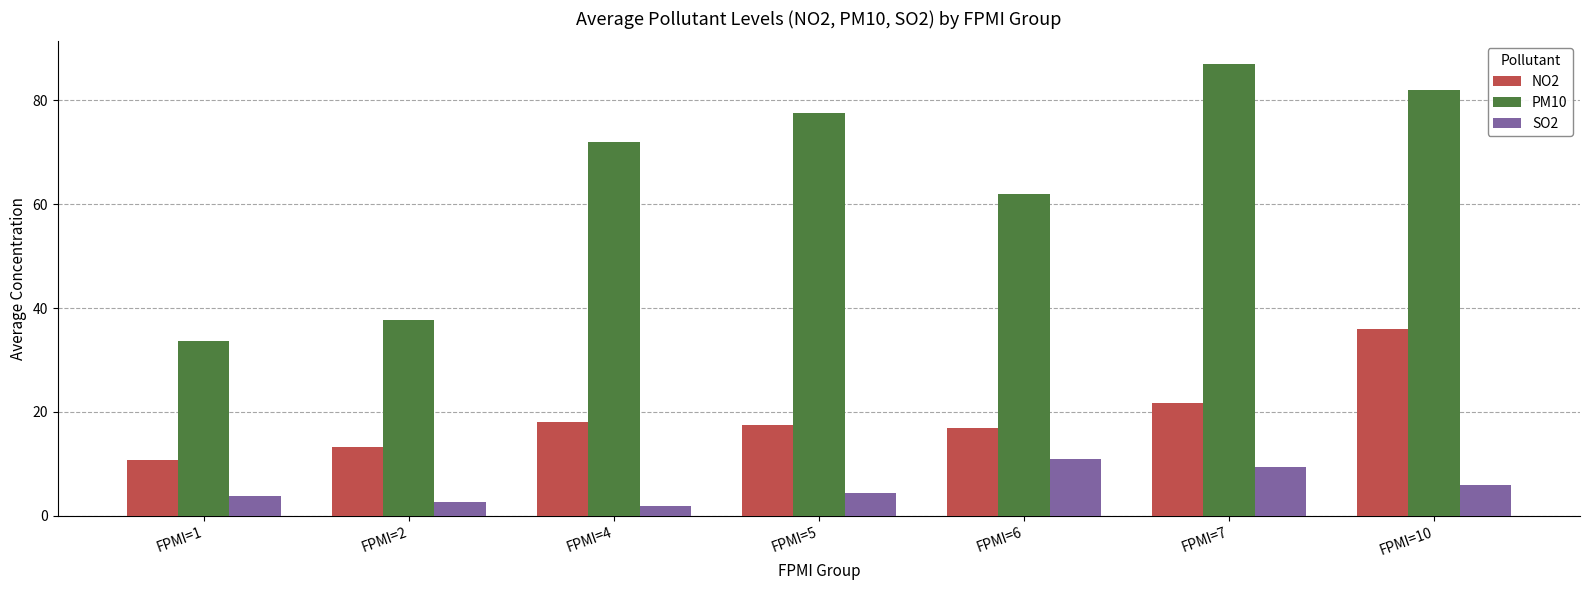

Which series has the widest spread of values?

PM10